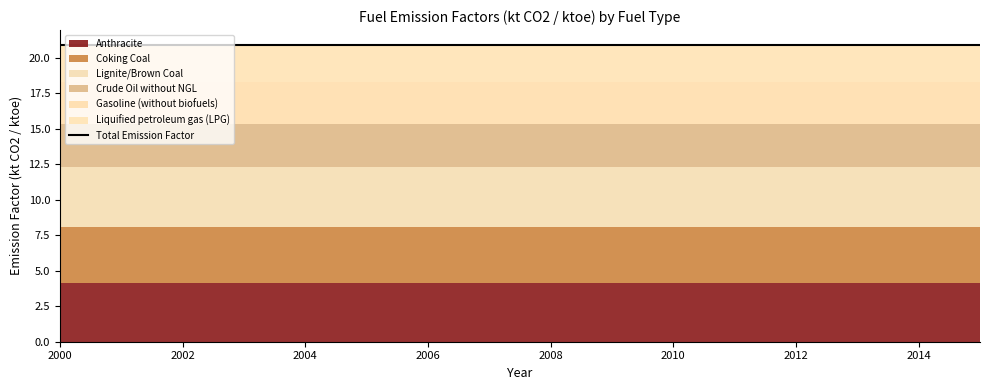

What is the maximum value for Lignite/Brown Coal?

4.2